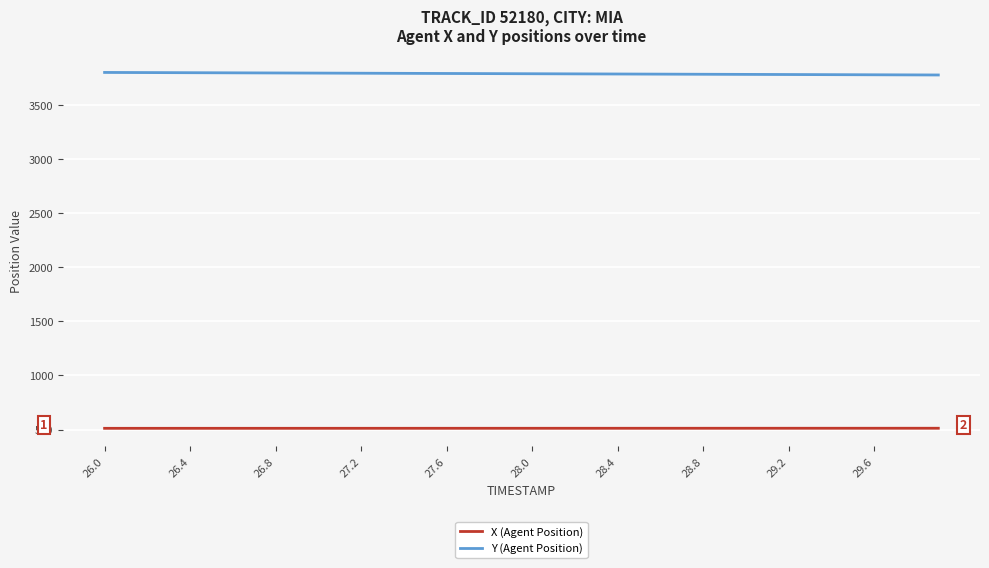

What is the maximum value shown in the chart?

3799.4